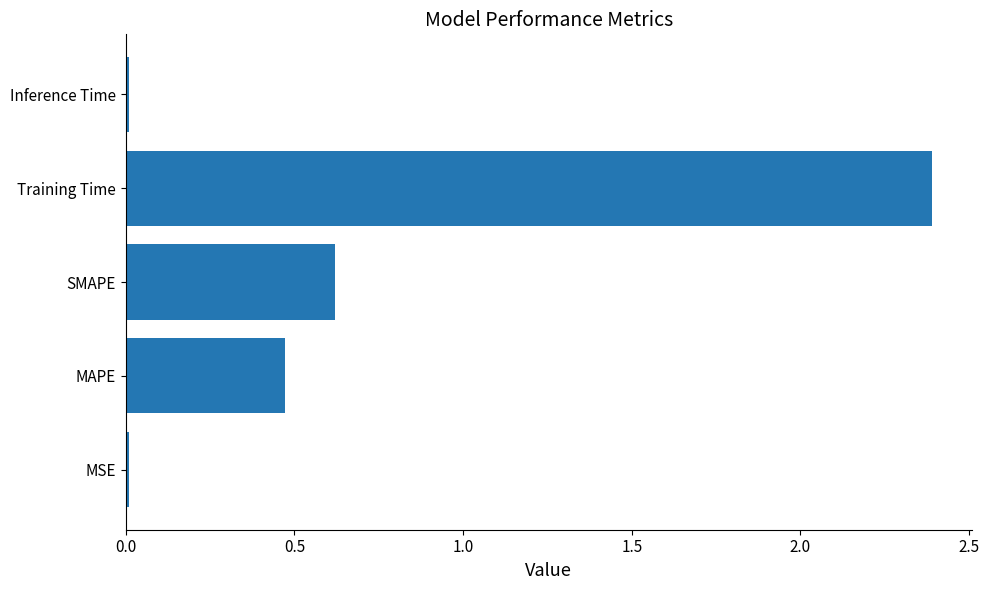

What is the difference between the second highest and minimum values?

0.6